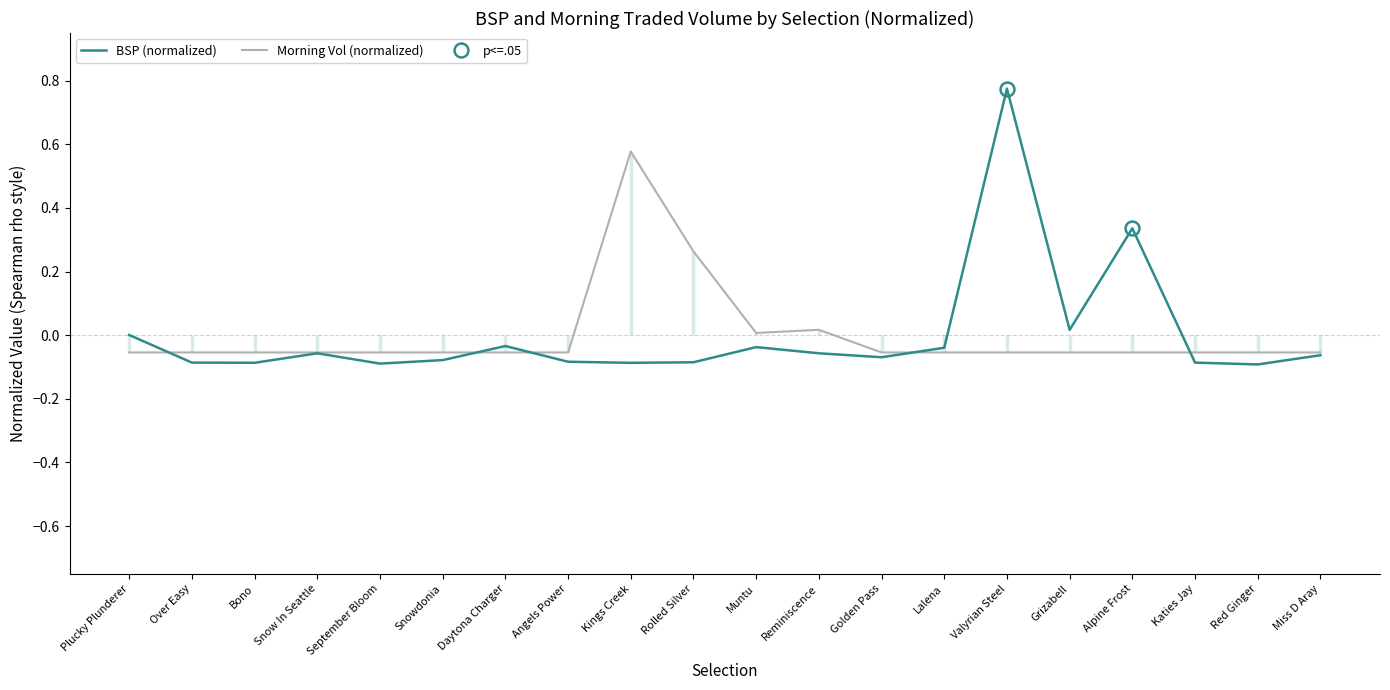

True or false: BSP and MORNINGTRADEDVOL intersect in this chart.

True